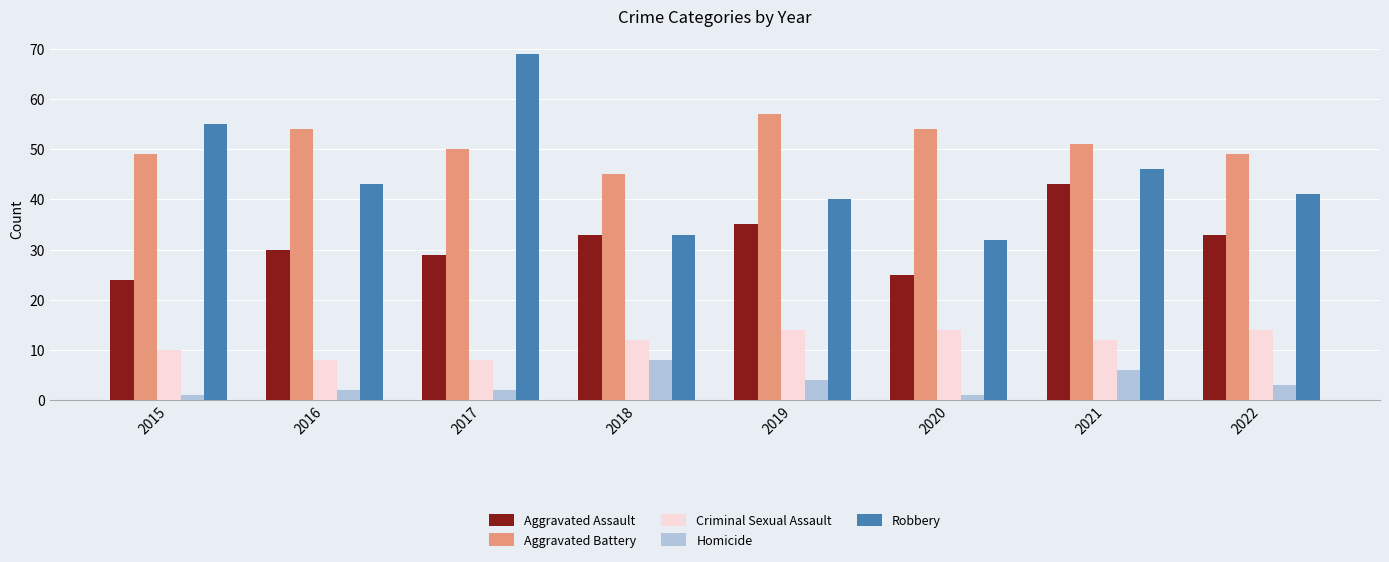

Which series has the widest spread of values?

Robbery